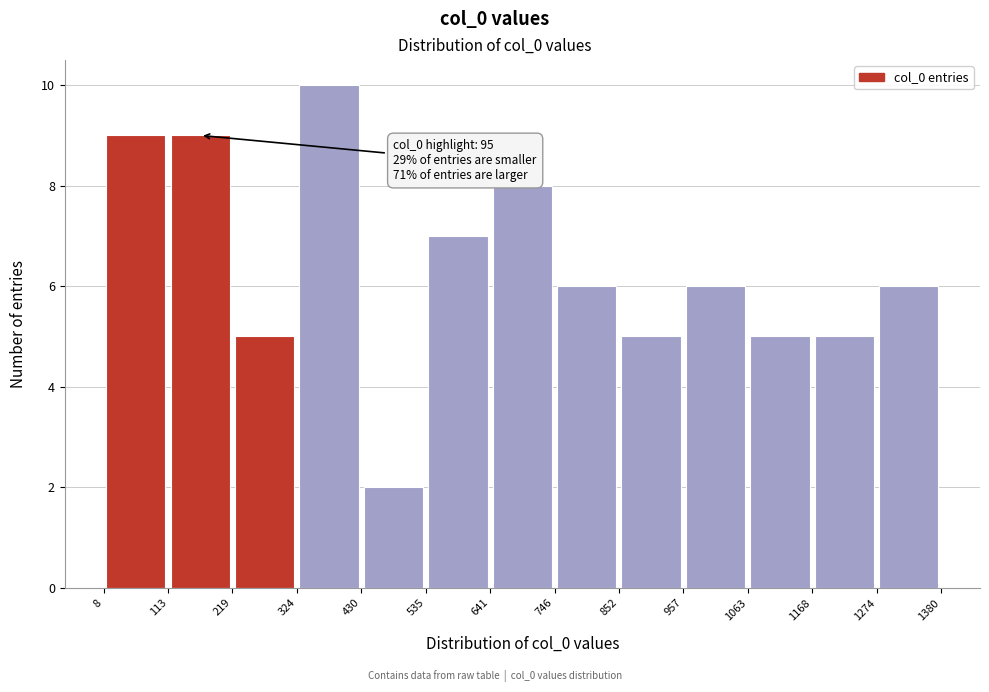

Which range on the x-axis has the tallest bar?

324 to 430